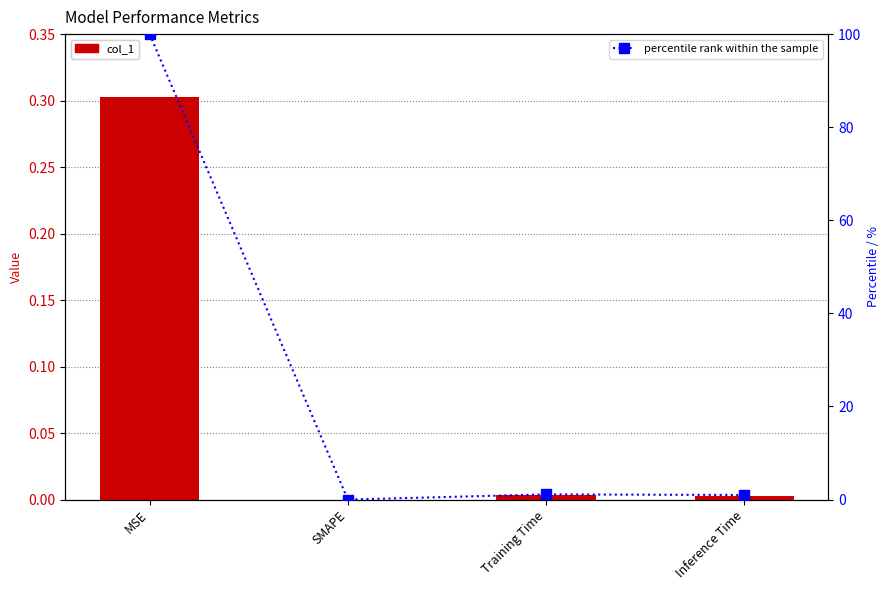

What is the highest value of the col_1 series?

0.3